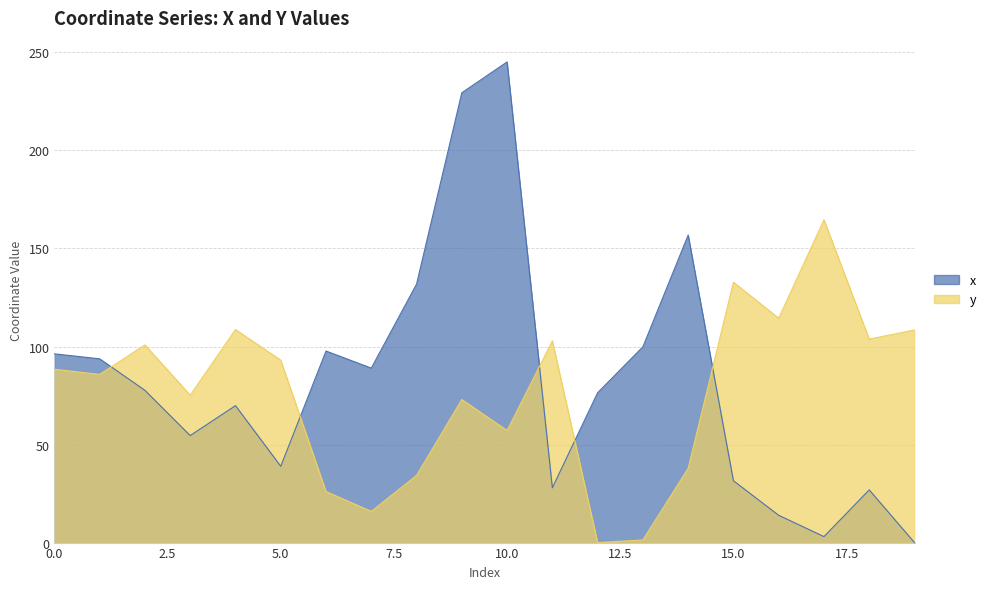

What is the difference between the x values at 7 and 0?

7.3